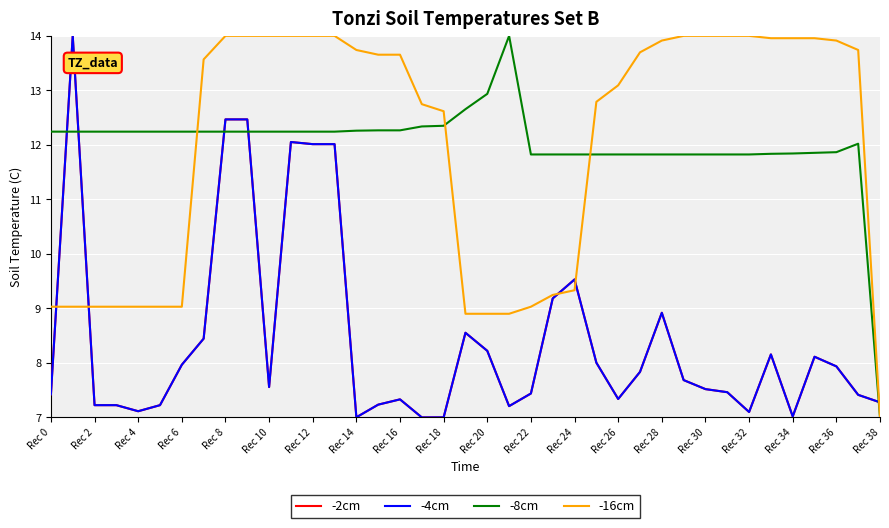

Does the chart display data point markers on the line(s)?

No